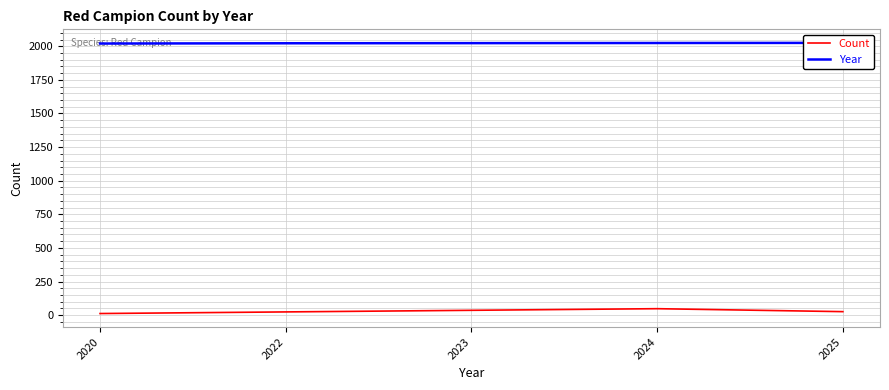

How many lines are shown in the chart?

2